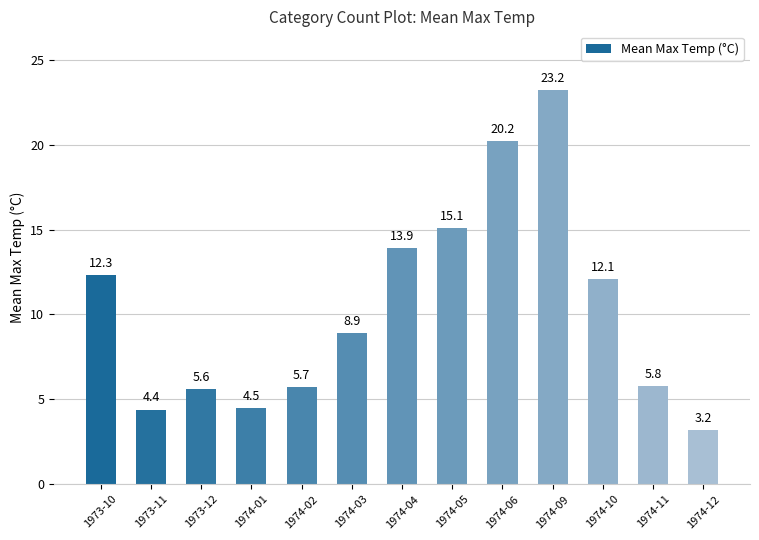

At which category does the chart reach its minimum across all series?

1974-12